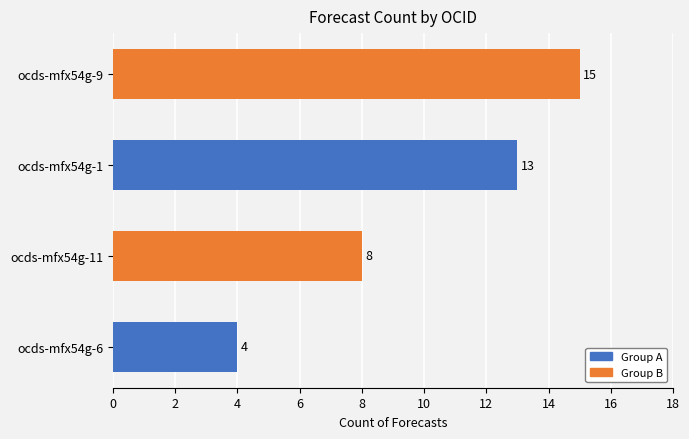

What is the ratio of the value at ocds-mfx54g-1 to the value at ocds-mfx54g-9?

0.9